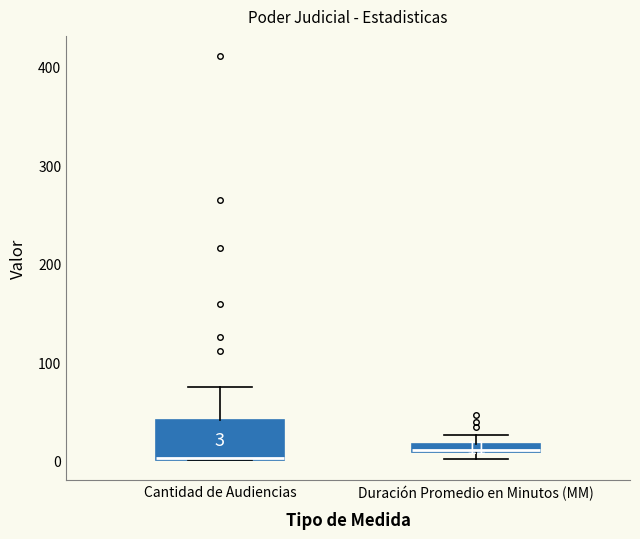

Which box is the tallest, from its lower edge to its upper edge?

Cantidad de Audiencias